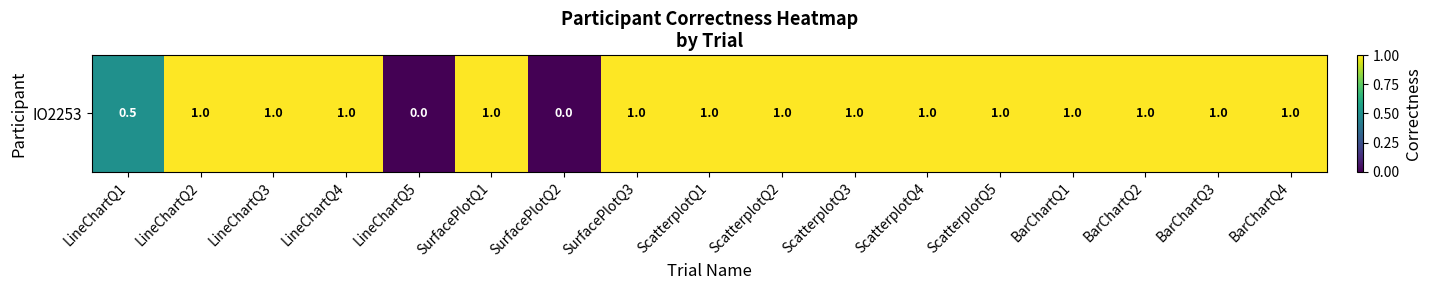

List the labels in order of value, smallest first.

LineChartQ5, SurfacePlotQ2, LineChartQ1, LineChartQ2, LineChartQ3, LineChartQ4, SurfacePlotQ1, SurfacePlotQ3, ScatterplotQ1, ScatterplotQ2, ScatterplotQ3, ScatterplotQ4, ScatterplotQ5, BarChartQ1, BarChartQ2, BarChartQ3, BarChartQ4